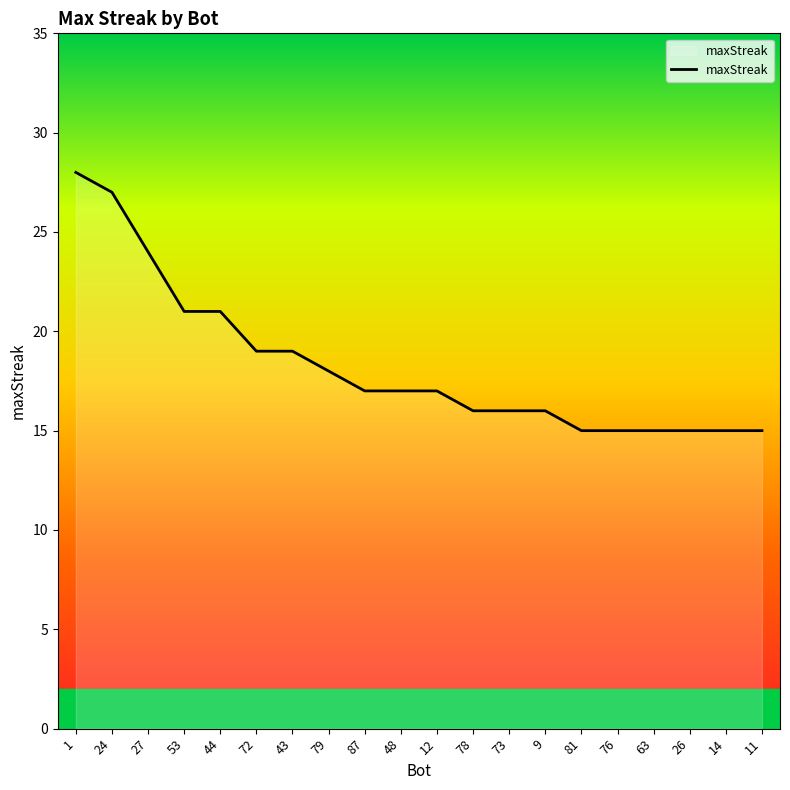

What is the difference between the values at 79 and 81?

3